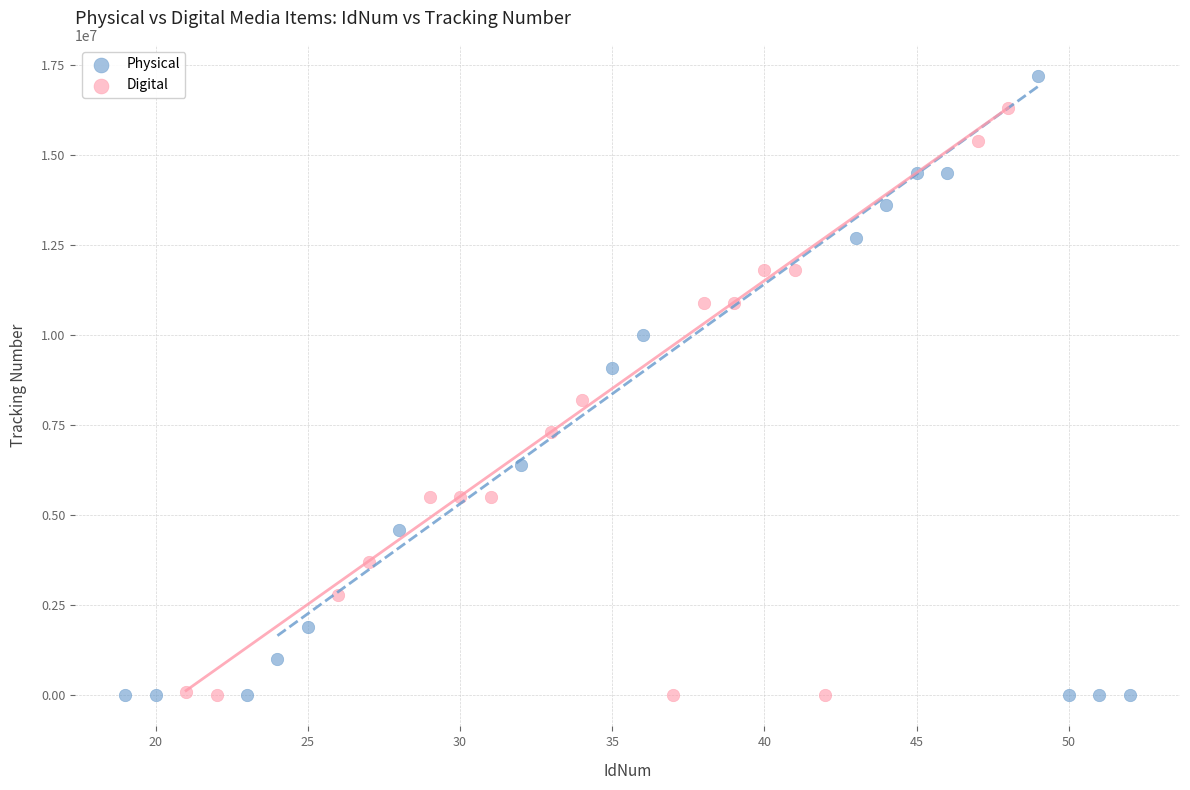

Which series has the widest spread of Y values?

Physical